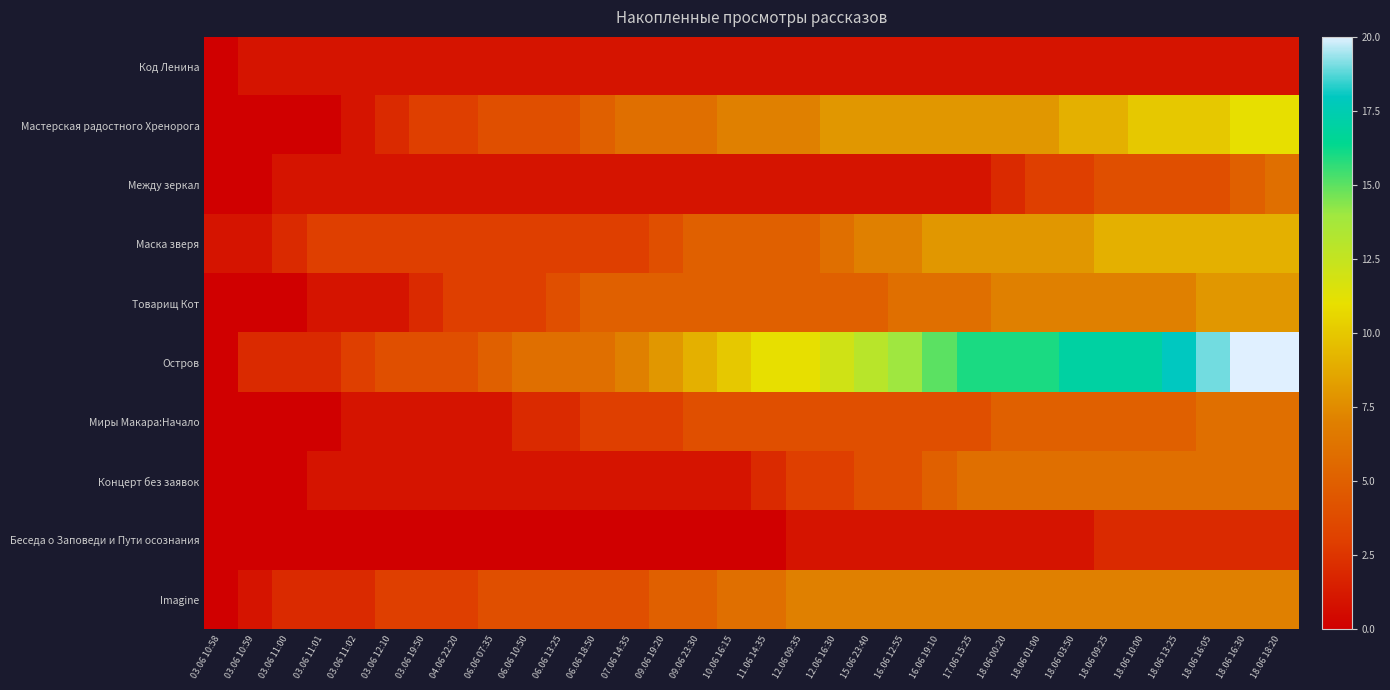

Count the number of data series in this chart.

10